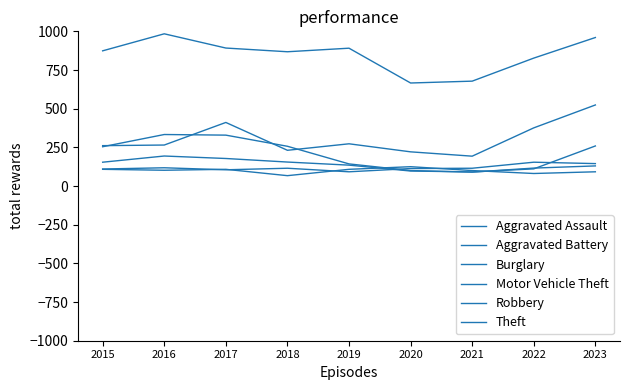

Reading left to right, transcribe all the data shown in this chart.

Aggravated Assault: 110	118	105	115	92	113	115	154	145
Aggravated Battery: 108	102	108	67	108	125	100	81	92
Burglary: 254	333	329	257	143	100	90	116	130
Motor Vehicle Theft: 261	265	411	231	273	221	193	376	524
Robbery: 154	194	178	155	135	97	91	111	259
Theft: 874	984	892	868	891	666	678	827	960